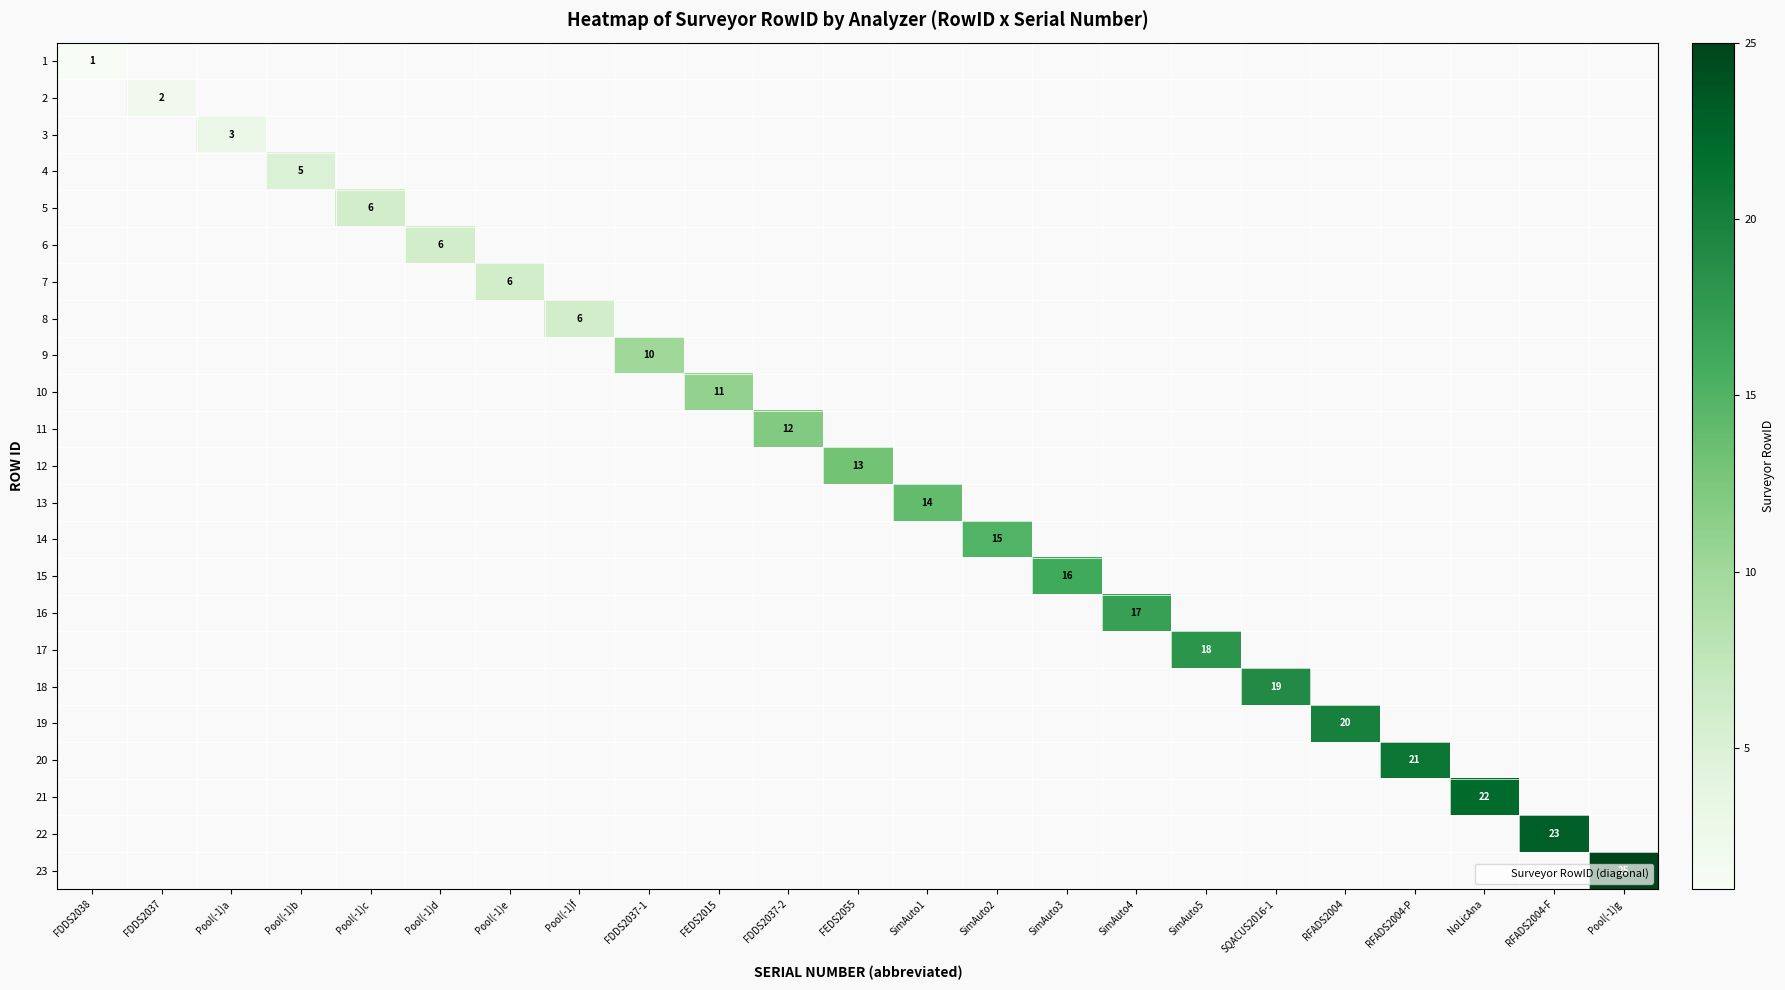

The value of 21 at NoLicAna is 6. True or false?

False